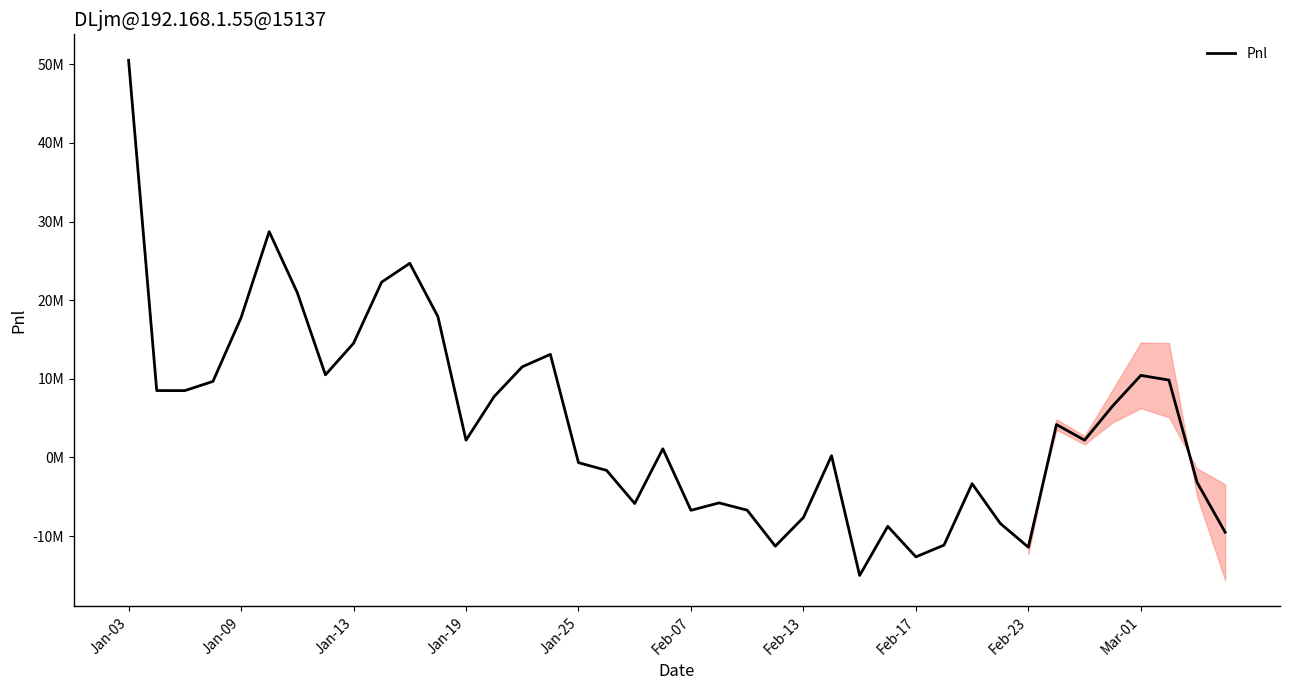

What is the change in value from 22 to 34?

+8900924.0